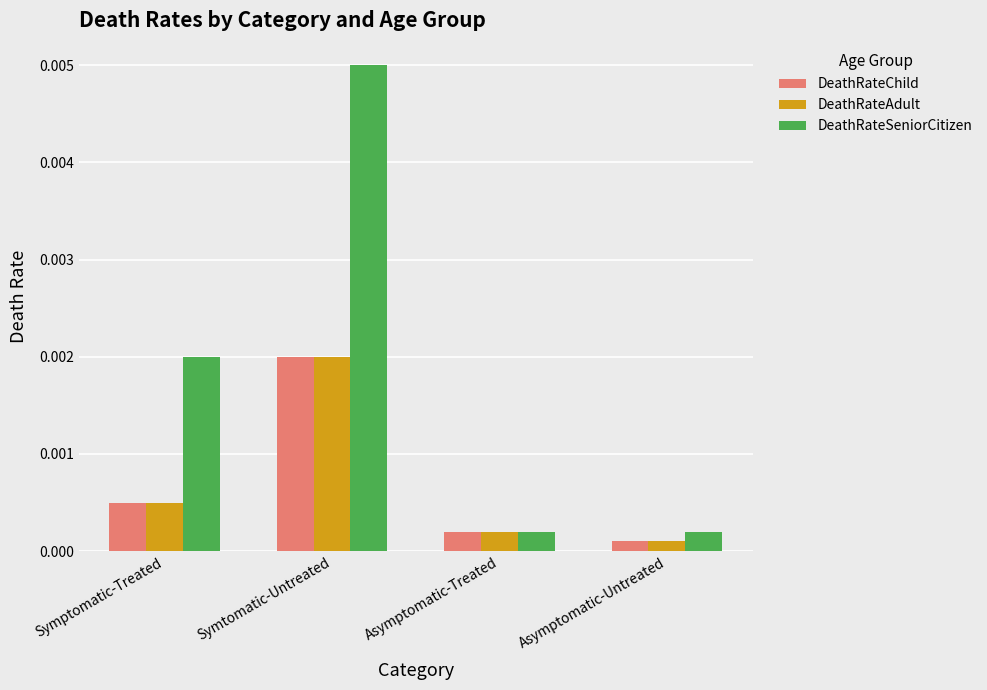

How many bars are there in each group?

3